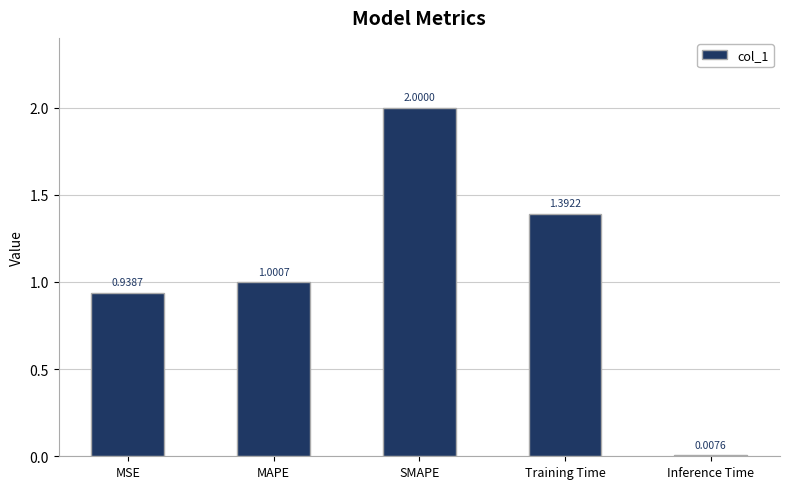

Which has a higher value, Training Time or MAPE?

Training Time